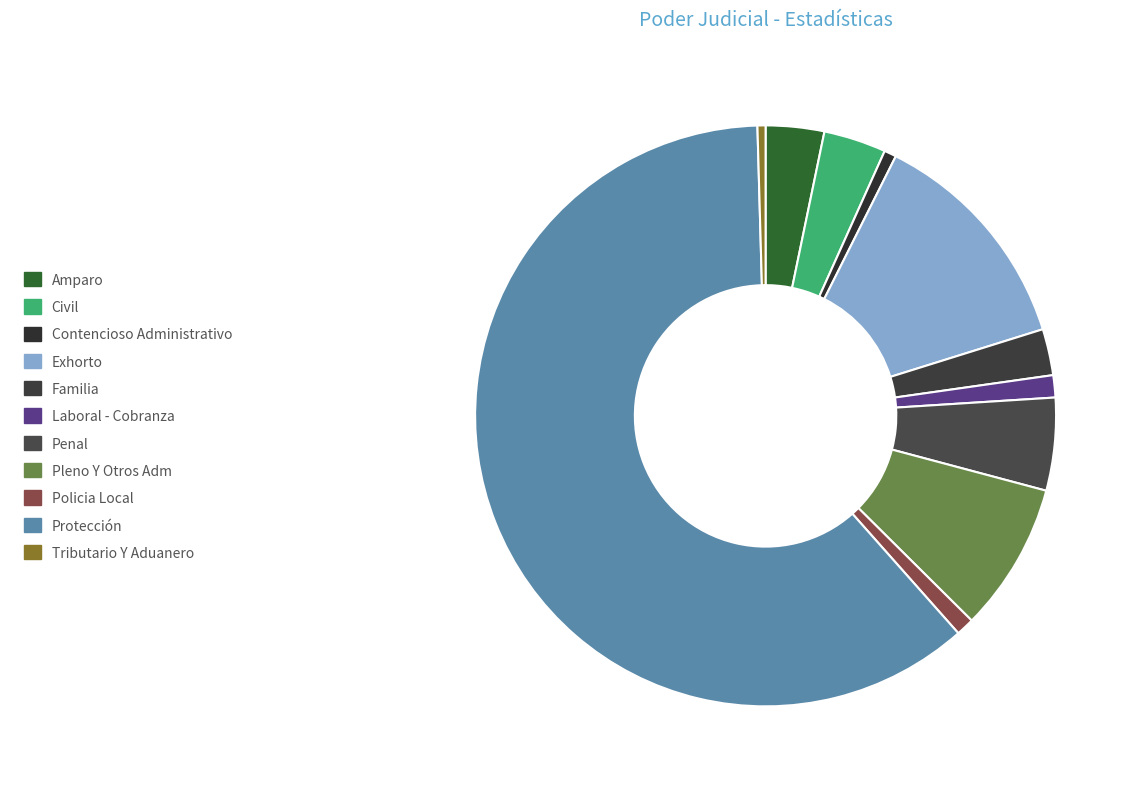

True or false: Penal accounts for 5% of the total.

True